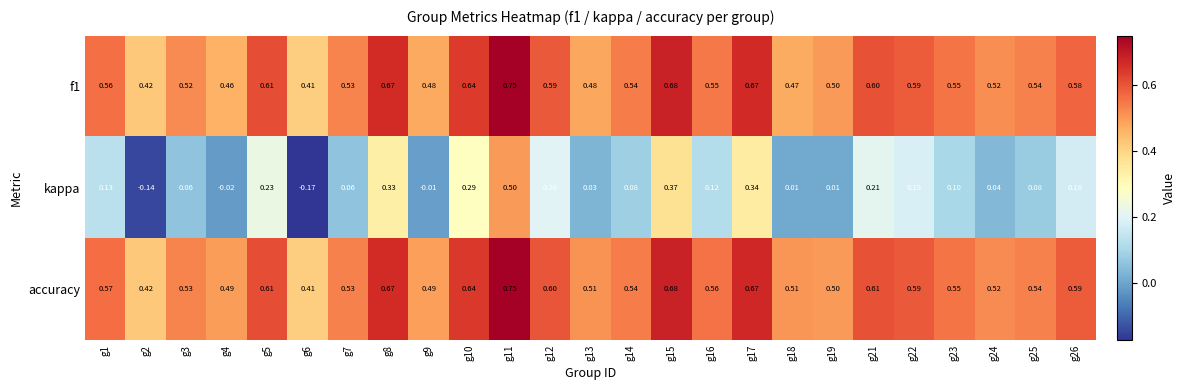

Is the value of f1 at g5 greater than the value of accuracy at g4?

Yes